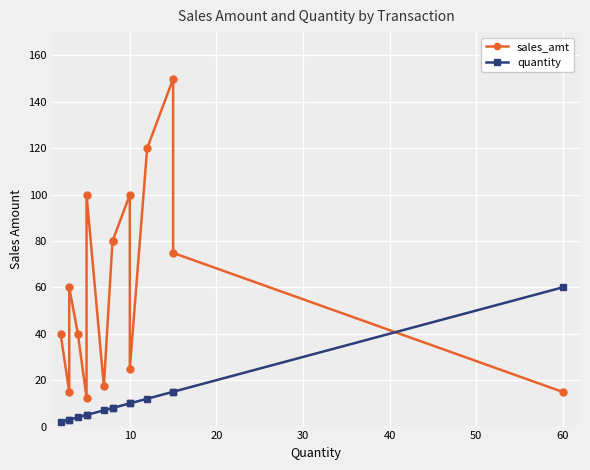

The sales_amt series shows 11.6 at 10. True or false?

False